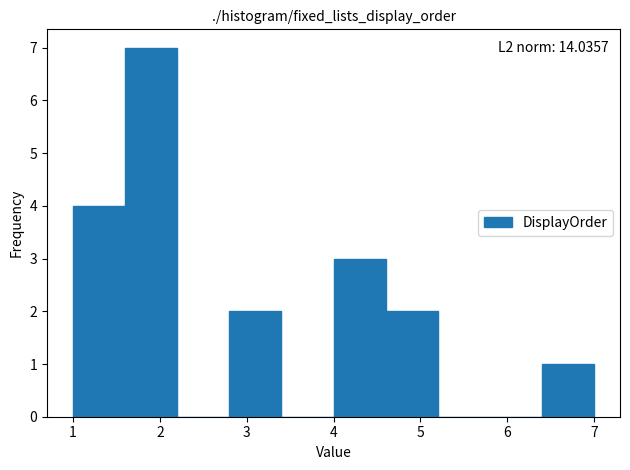

Over which range of the x-axis is the bar tallest?

1.6 to 2.2